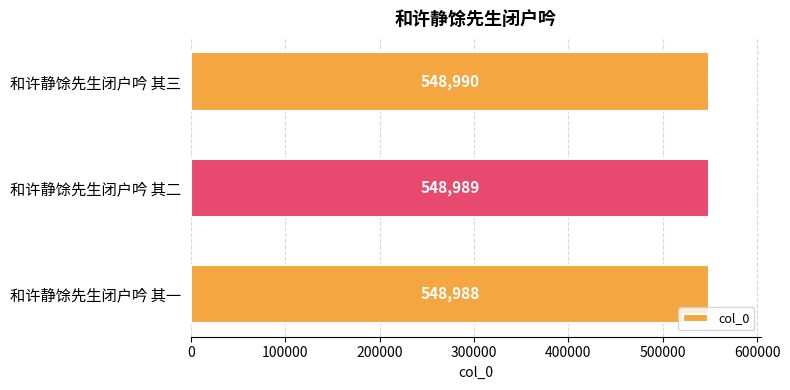

Which has a higher value, 和许静馀先生闭户吟 其三 or 和许静馀先生闭户吟 其一?

和许静馀先生闭户吟 其三